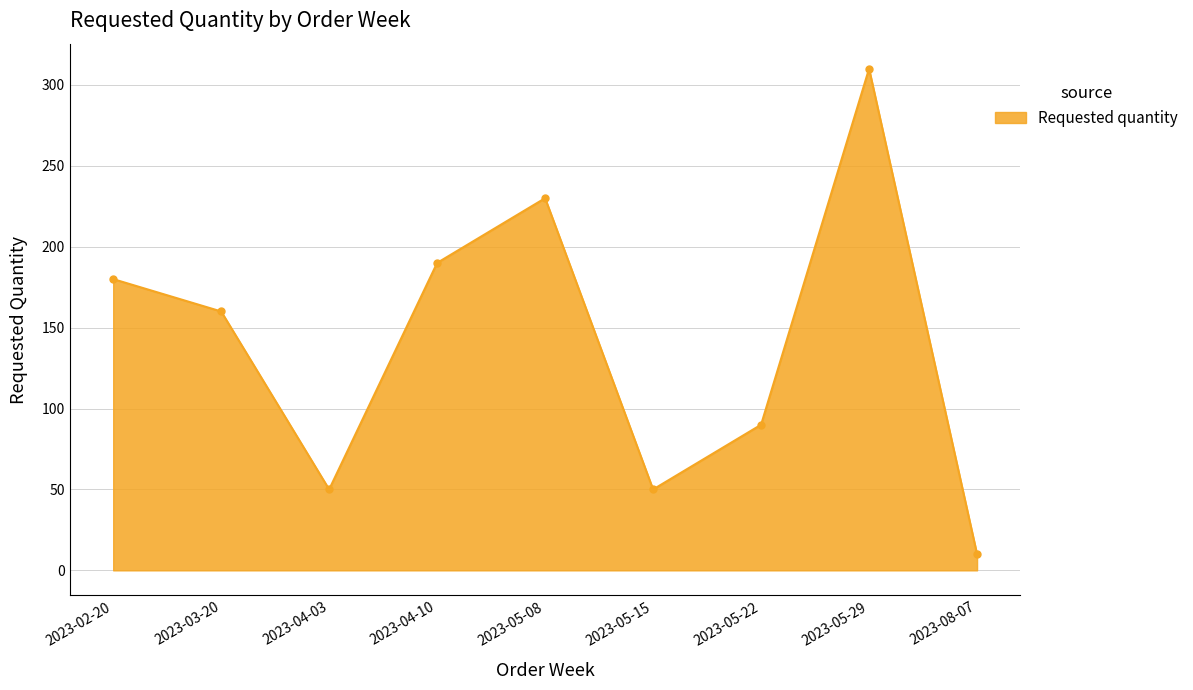

What is the difference between the second highest and second lowest values?

180